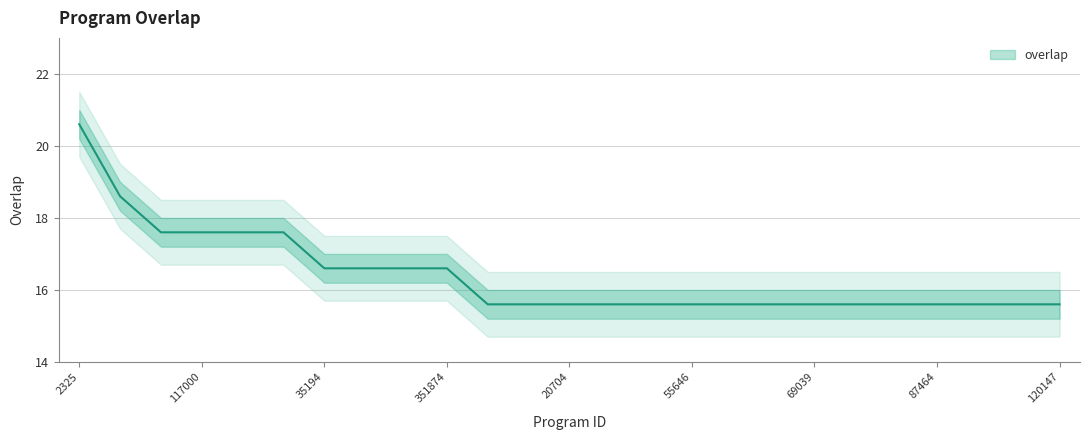

True or false: there are more than 2 points higher than both neighbors.

False